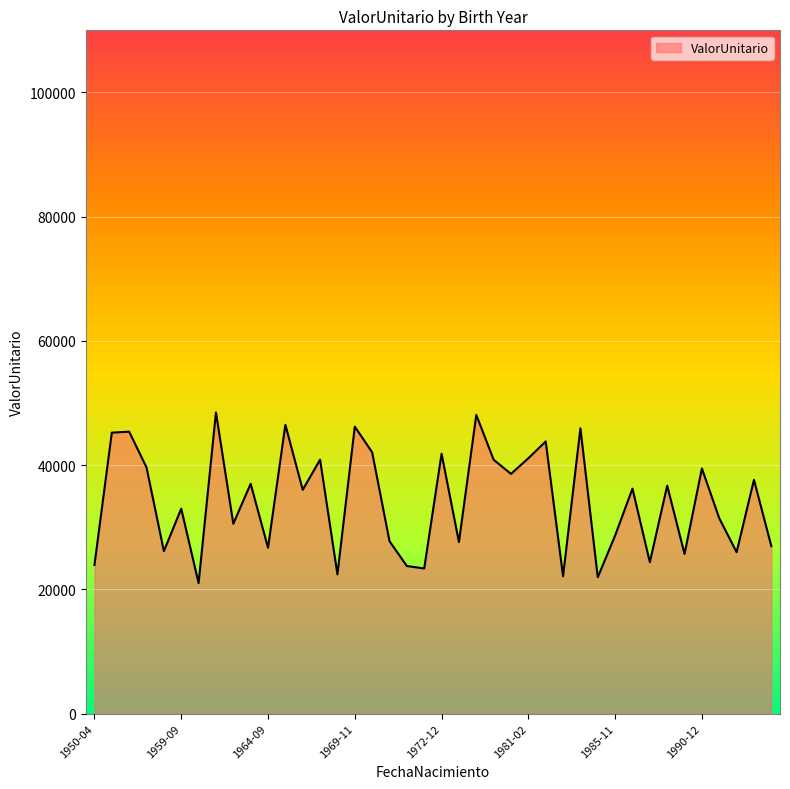

What is the smallest value displayed?

21003.2